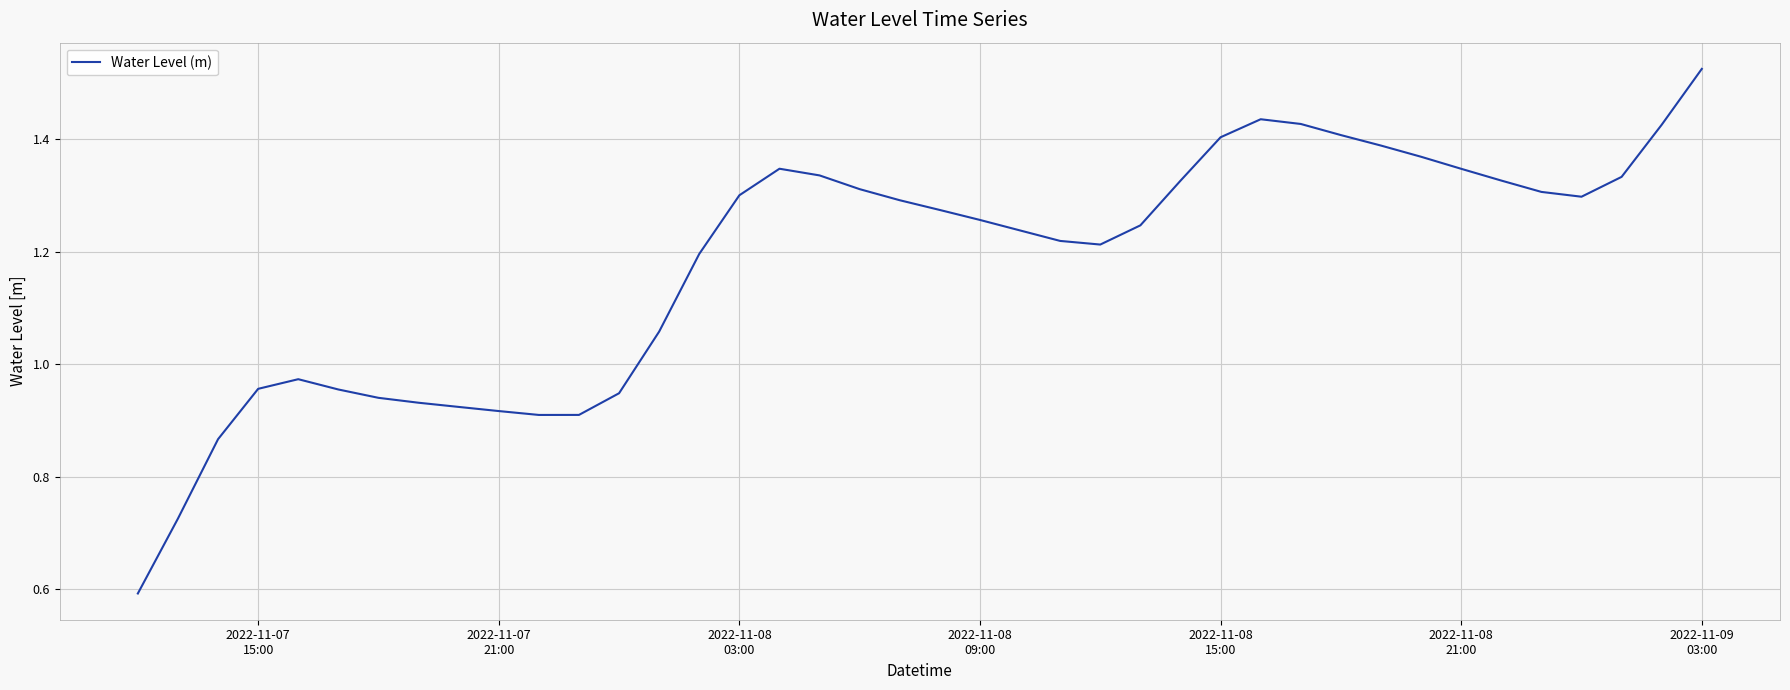

Count the number of values greater than 1.

27